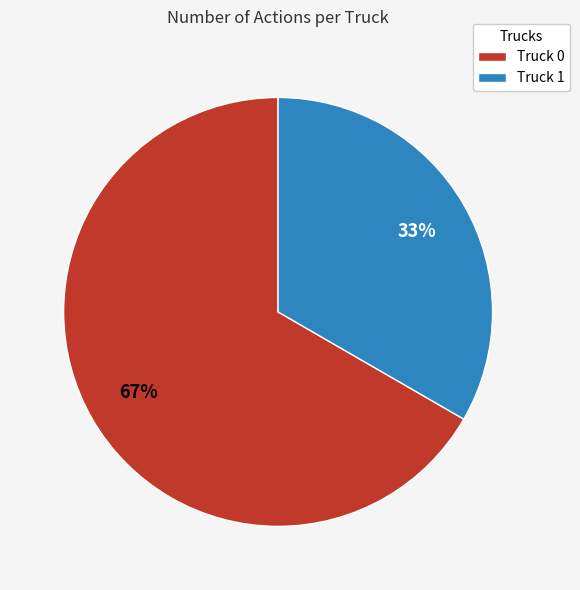

To the nearest percent, what percentage of the pie is Truck 0?

67%